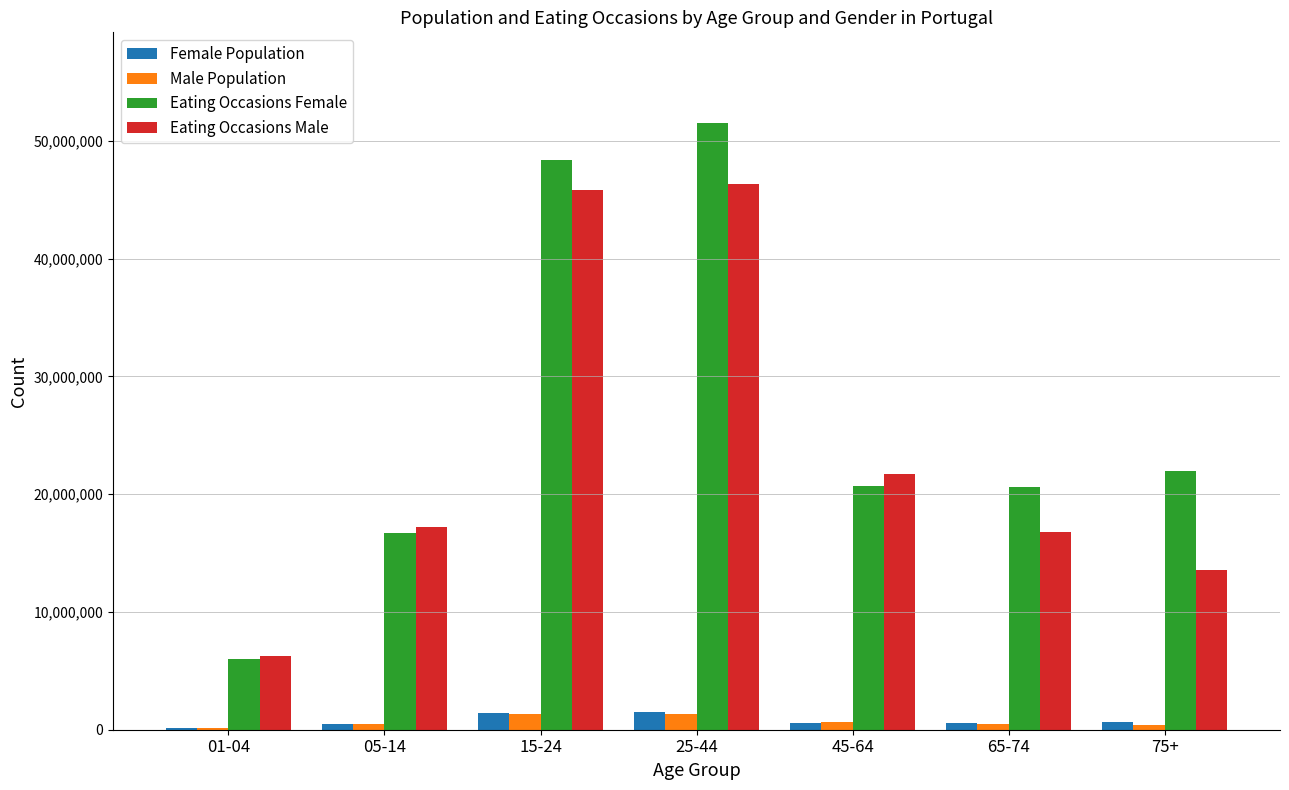

The value of Eating Occasions Female at 25-44 is 67041513. True or false?

False